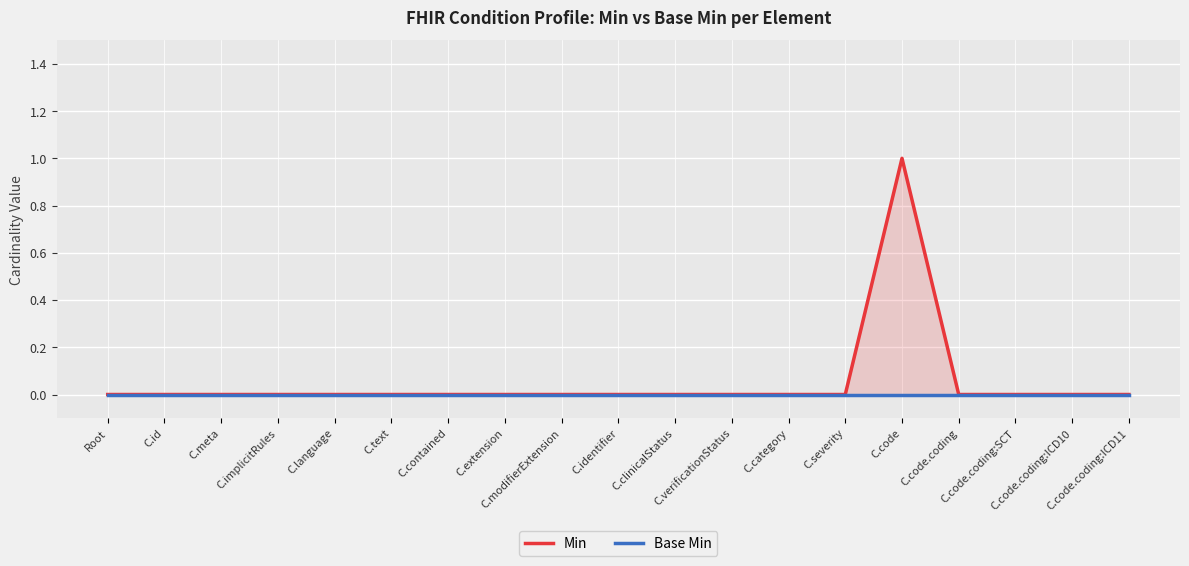

Reading left to right, extract all data points from this chart.

Min: 0	0	0	0	0	0	0	0	0	0	0	0	0	0	1	0	0	0	0
Base Min: 0	0	0	0	0	0	0	0	0	0	0	0	0	0	0	0	0	0	0